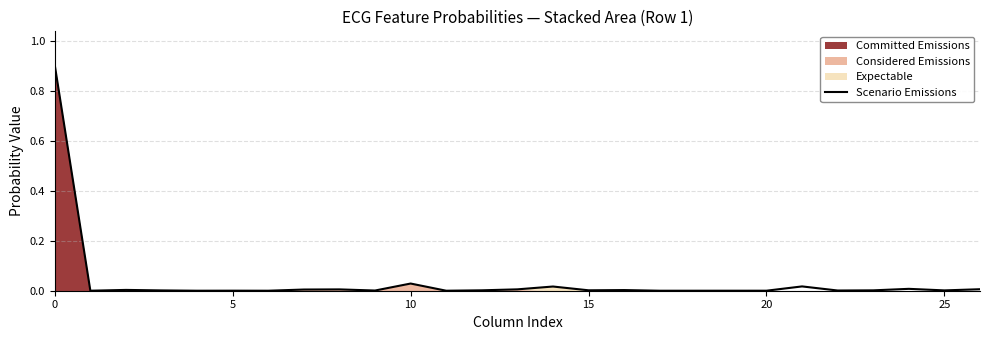

How many points are higher than both their immediate neighbors (excluding endpoints)?

8